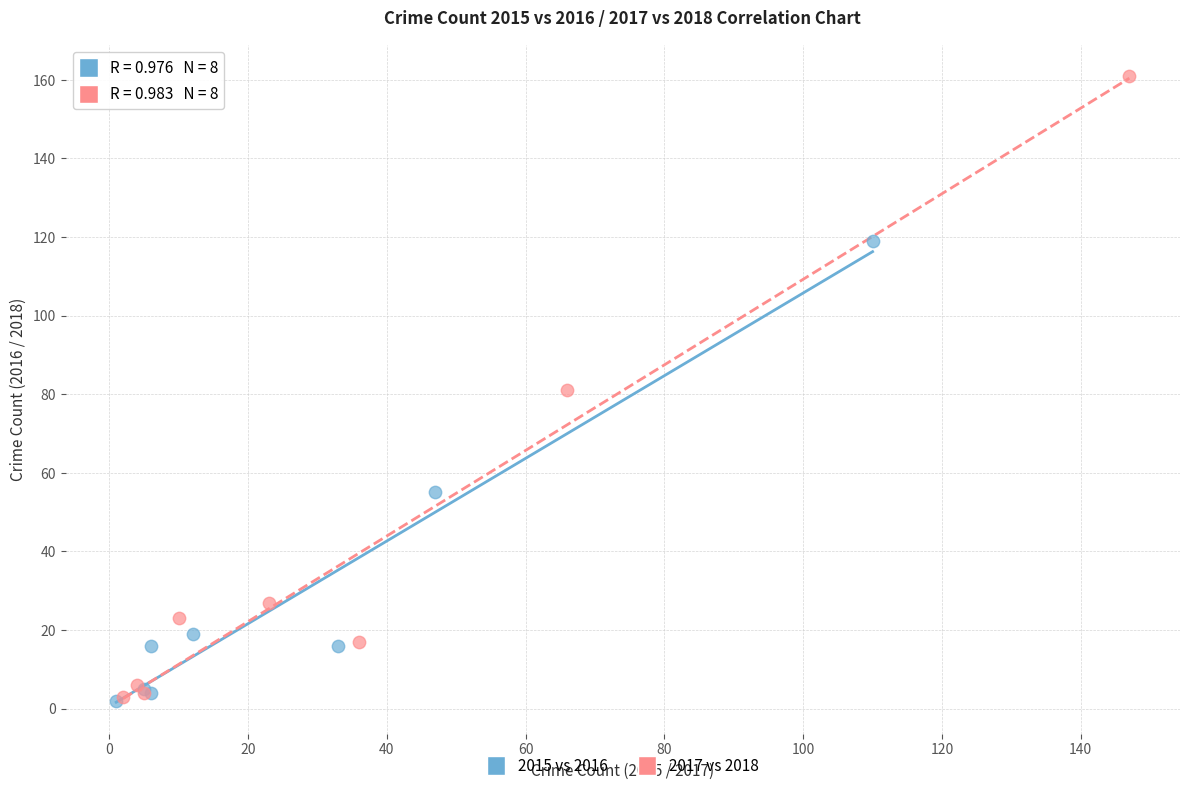

Which series reaches the maximum Y coordinate?

2017 vs 2018